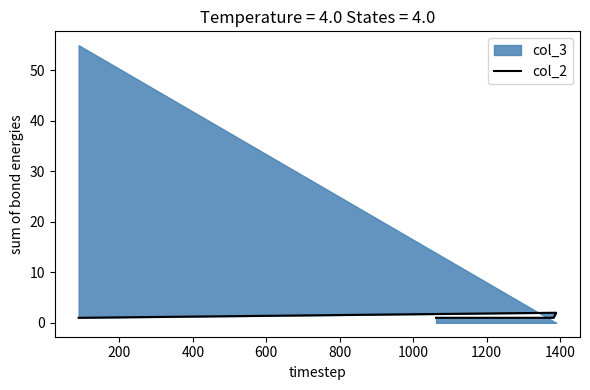

The chart shows a value of 1 at 400. True or false?

True